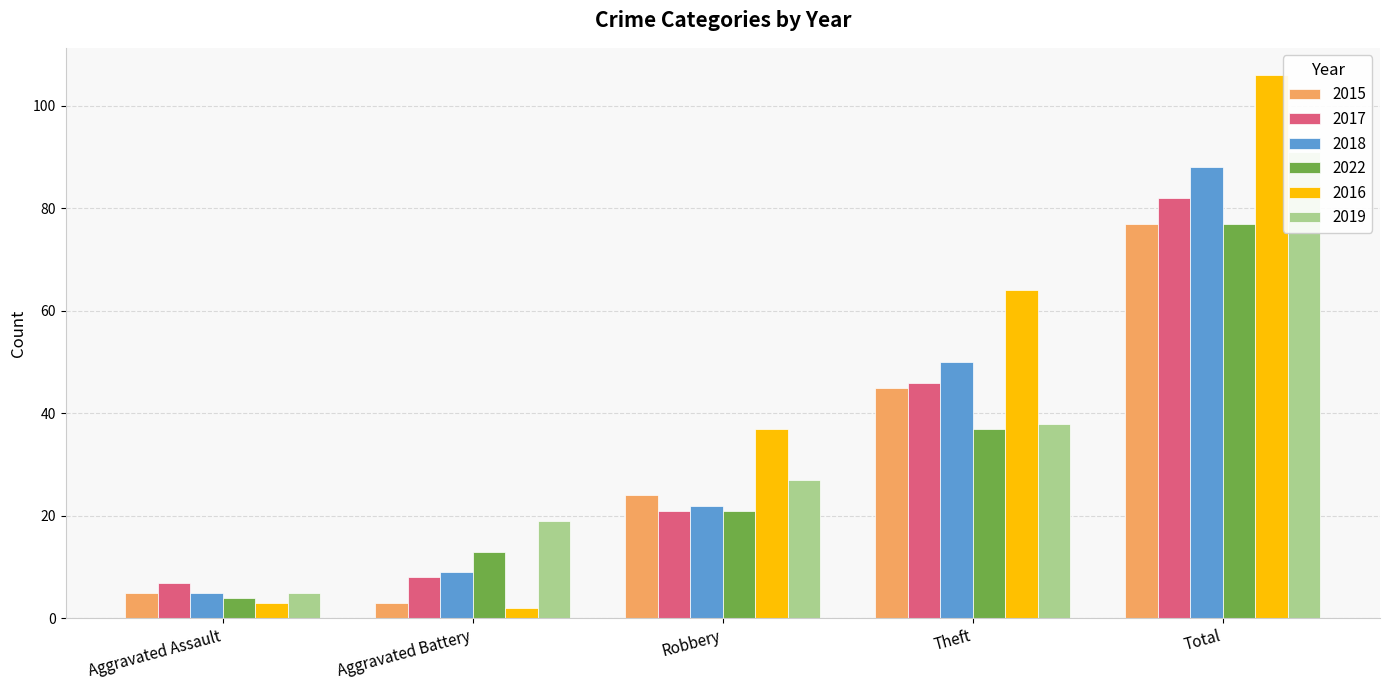

What is the smallest value displayed?

2